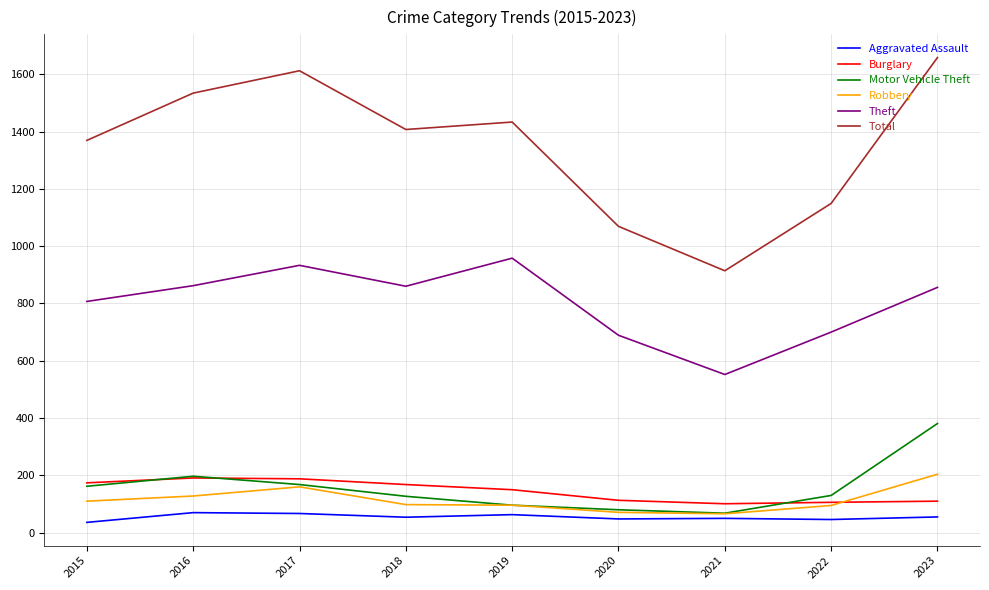

Is the value of Motor Vehicle Theft at 2019 greater than the value of Burglary at 2019?

No